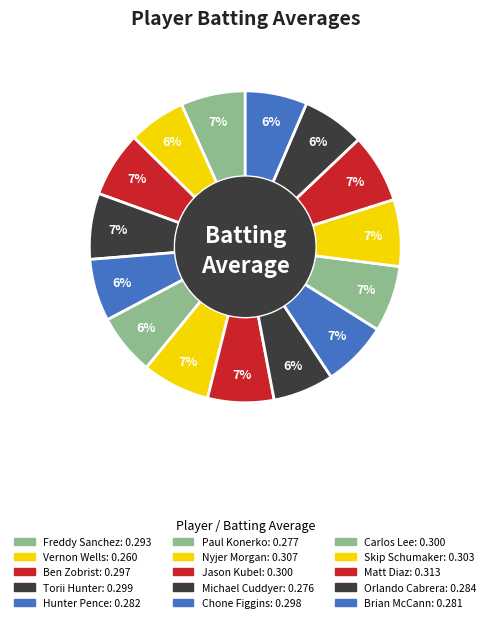

Rank the categories by value from highest to lowest.

Matt Diaz, Nyjer Morgan, Skip Schumaker, Jason Kubel, Carlos Lee, Torii Hunter, Chone Figgins, Ben Zobrist, Freddy Sanchez, Orlando Cabrera, Hunter Pence, Brian McCann, Paul Konerko, Michael Cuddyer, Vernon Wells